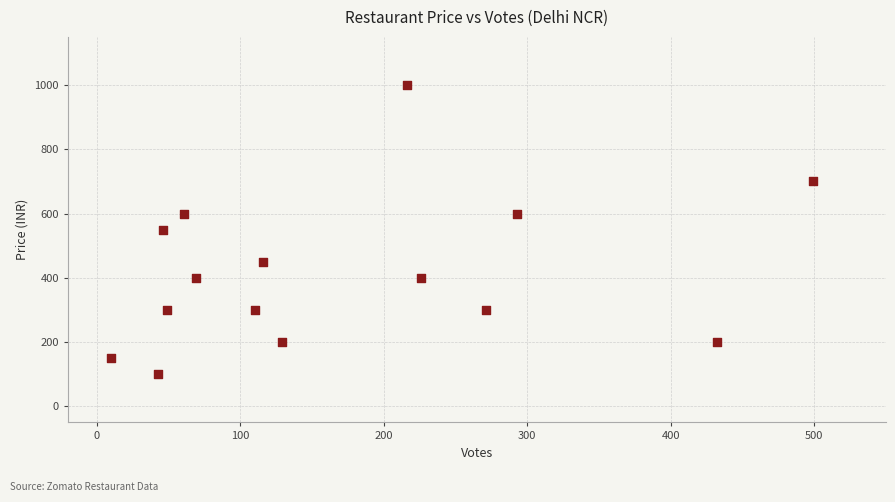

What is the range of Y values (max minus min)?

900